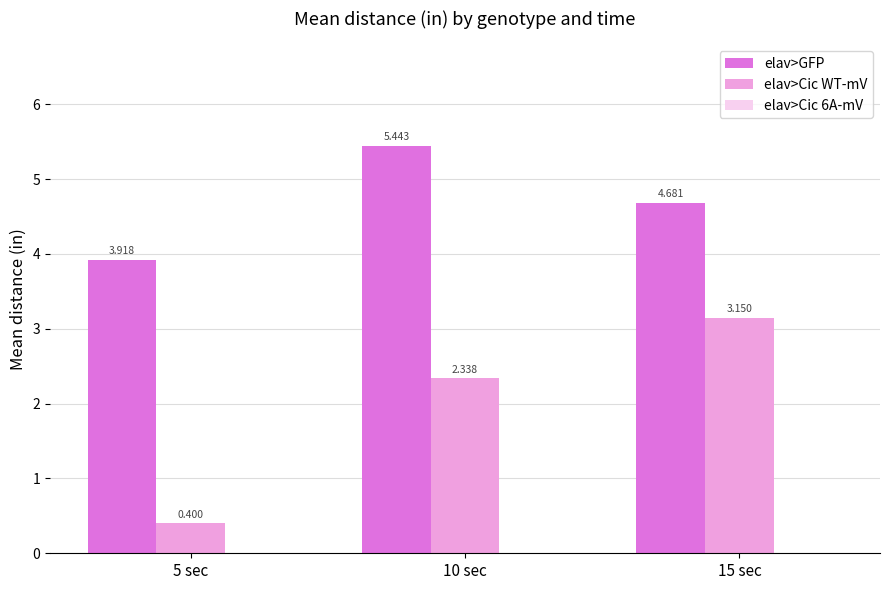

How many groups of bars are there?

3